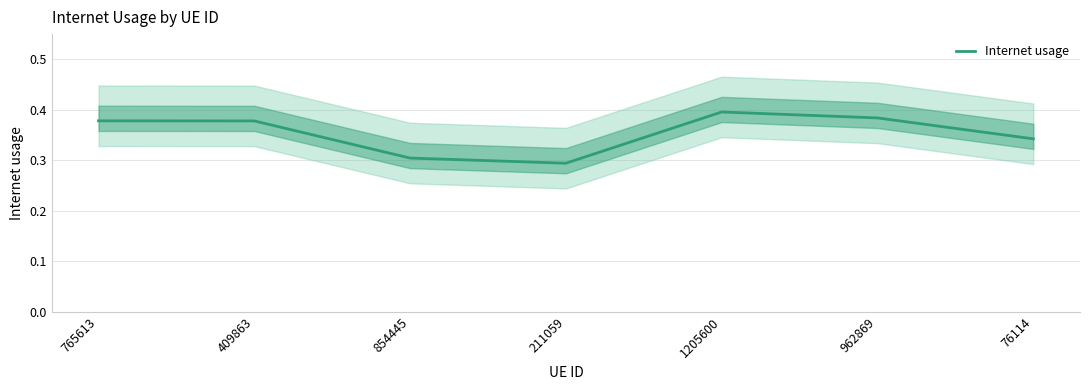

How many interior local peaks (higher than both neighbors) does the data have?

1